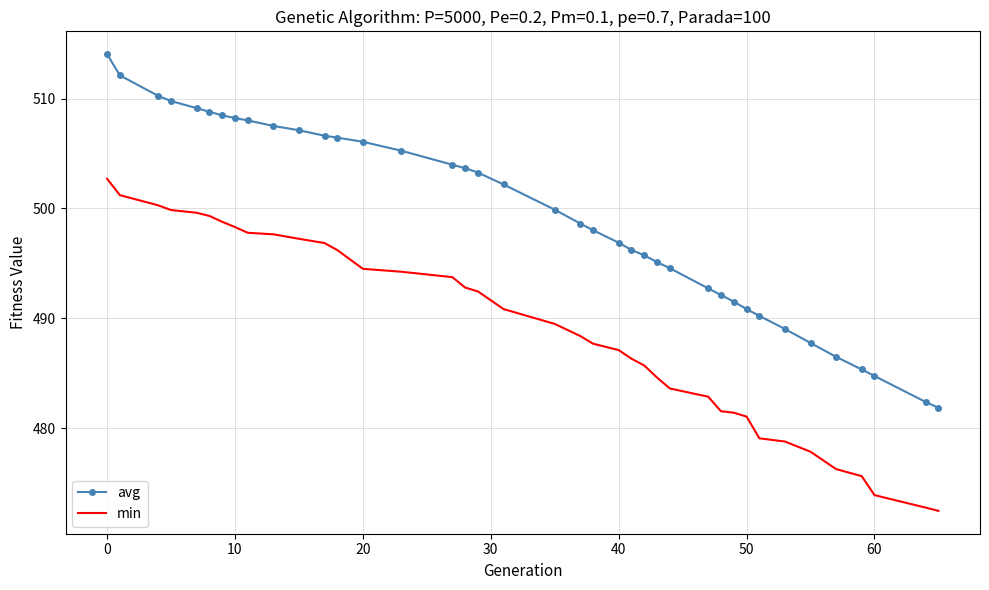

Rank the series by their maximum value, from lowest to highest.

min, avg